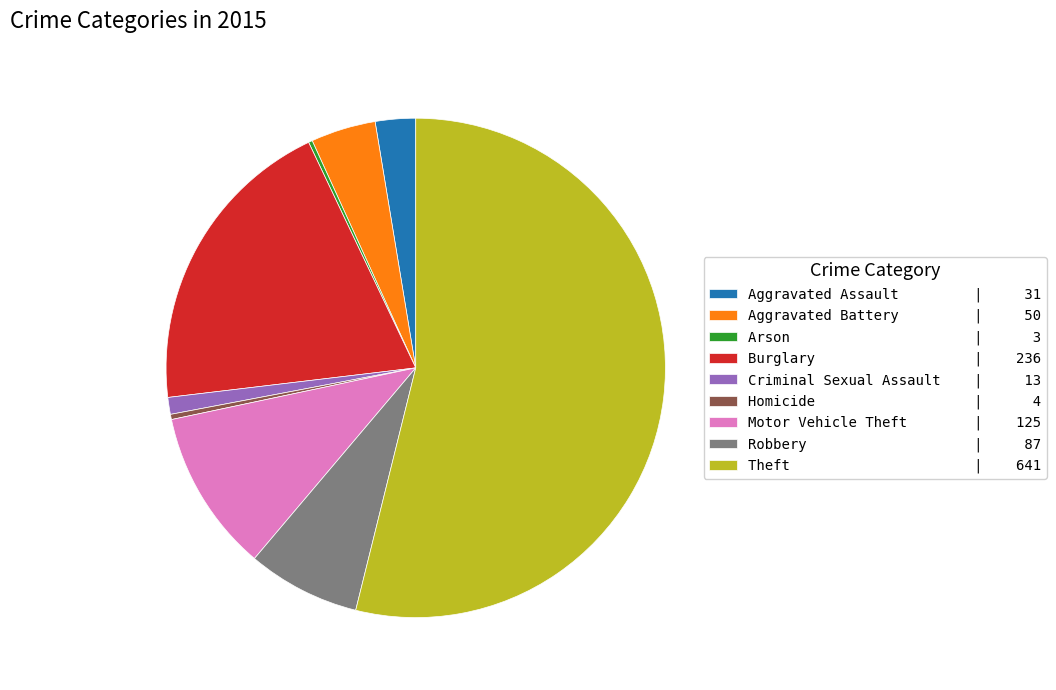

Combined, do Criminal Sexual Assault | 13 and Motor Vehicle Theft | 125 account for over 50%?

No